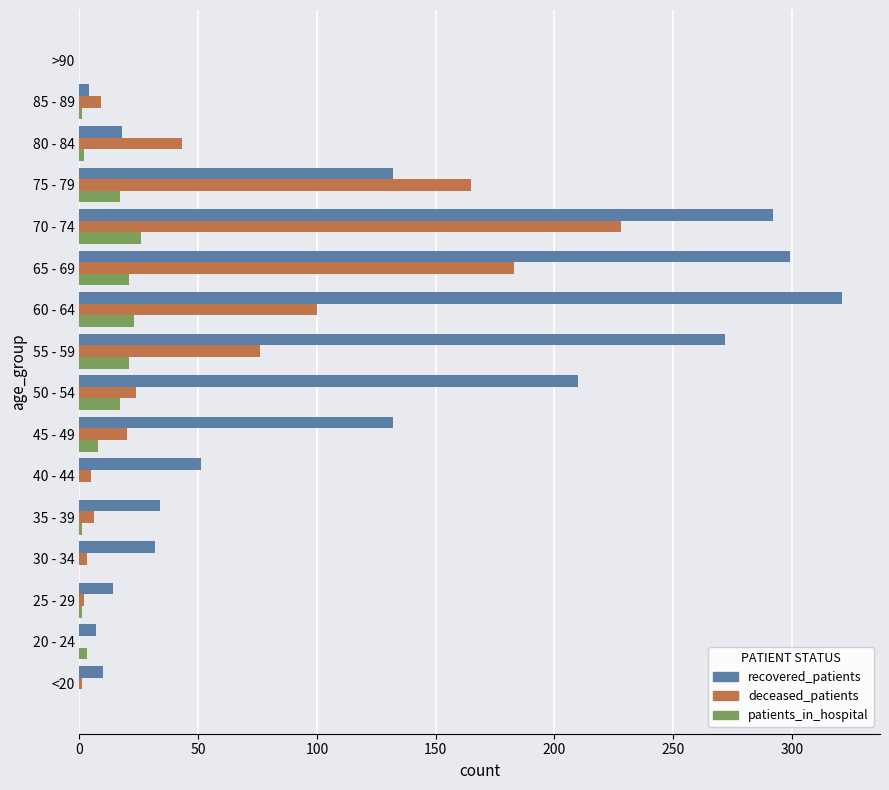

What is the sum of all patients_in_hospital values?

141